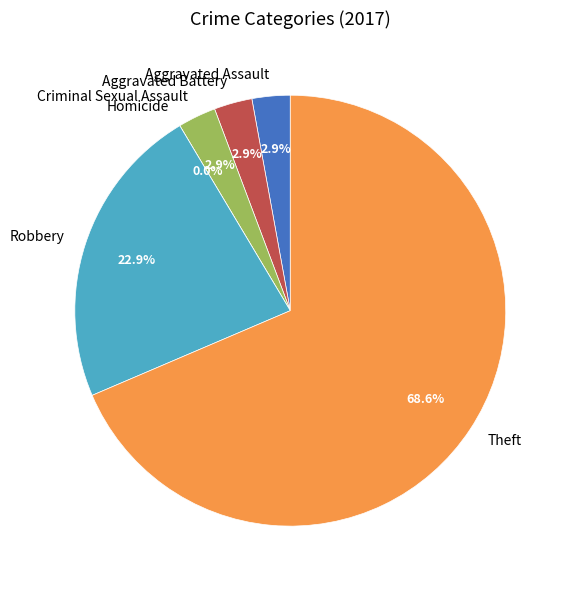

Rank the categories by value from highest to lowest.

Theft, Robbery, Aggravated Assault, Aggravated Battery, Criminal Sexual Assault, Homicide